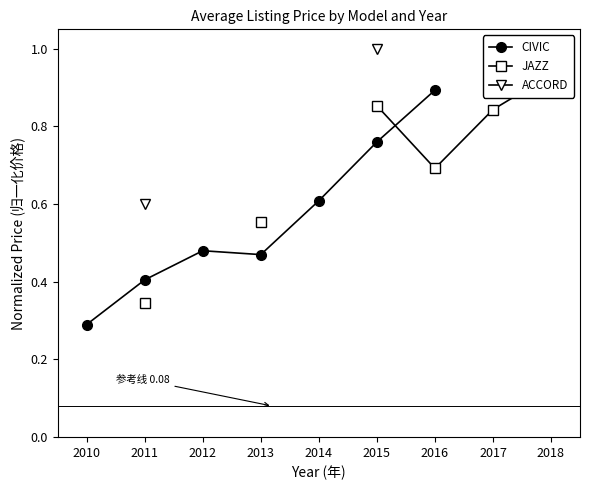

Which series has the widest spread of values?

CIVIC